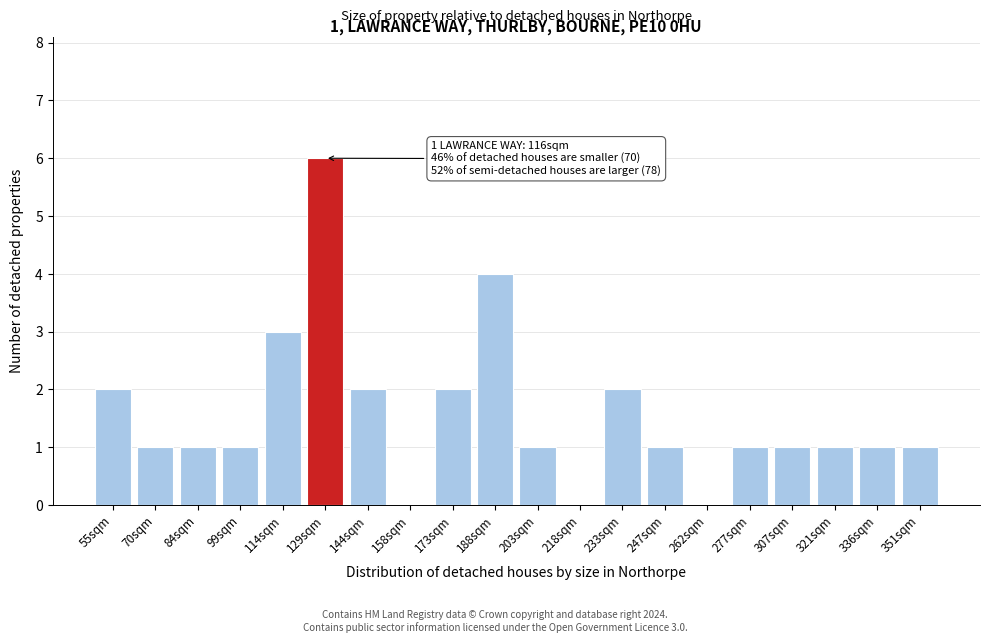

Reading left to right, transcribe all the data shown in this chart.

55sqm=2	70sqm=1	84sqm=1	99sqm=1	114sqm=3	129sqm=6	144sqm=2	158sqm=0	173sqm=2	188sqm=4	203sqm=1	218sqm=0	233sqm=2	247sqm=1	262sqm=0	277sqm=1	307sqm=1	321sqm=1	336sqm=1	351sqm=1